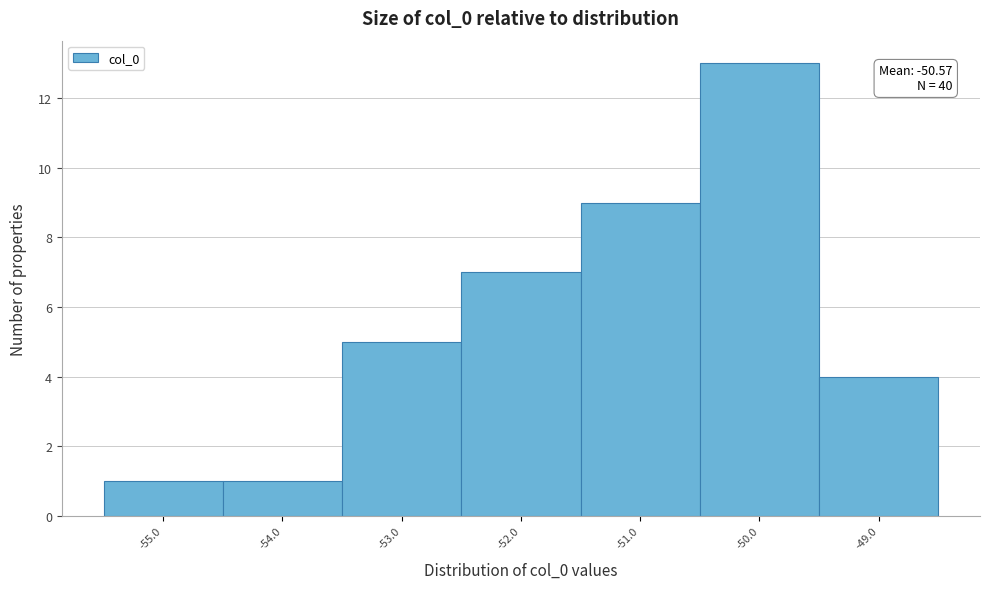

Reading right to left, list all the values displayed in this chart.

-49.0=4	-50.0=13	-51.0=9	-52.0=7	-53.0=5	-54.0=1	-55.0=1